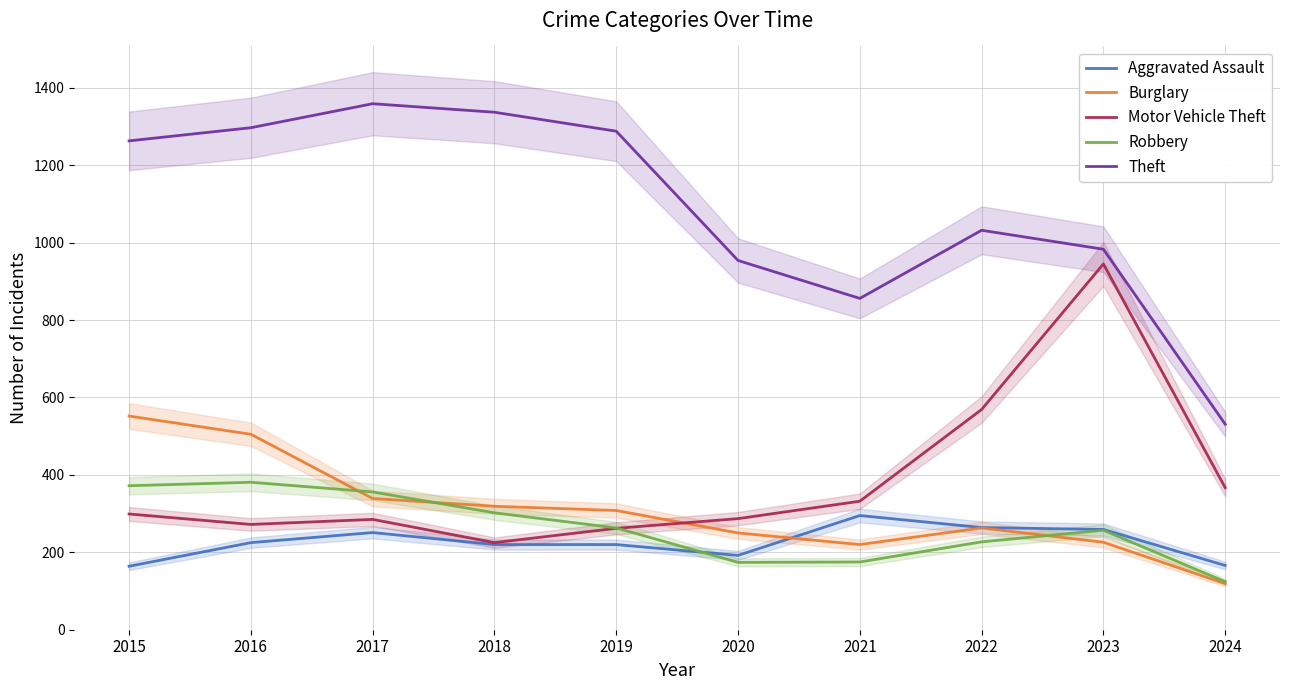

At which label is Motor Vehicle Theft closest to 585?

2022